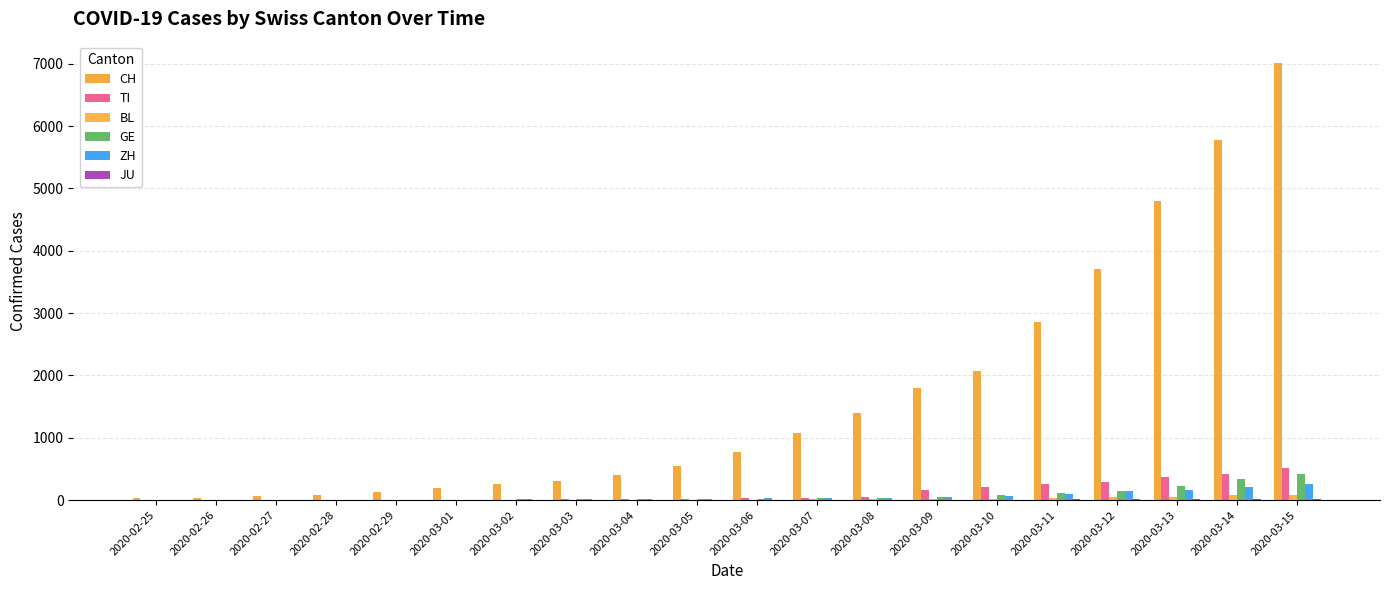

Does the chart contain stacked bars?

No